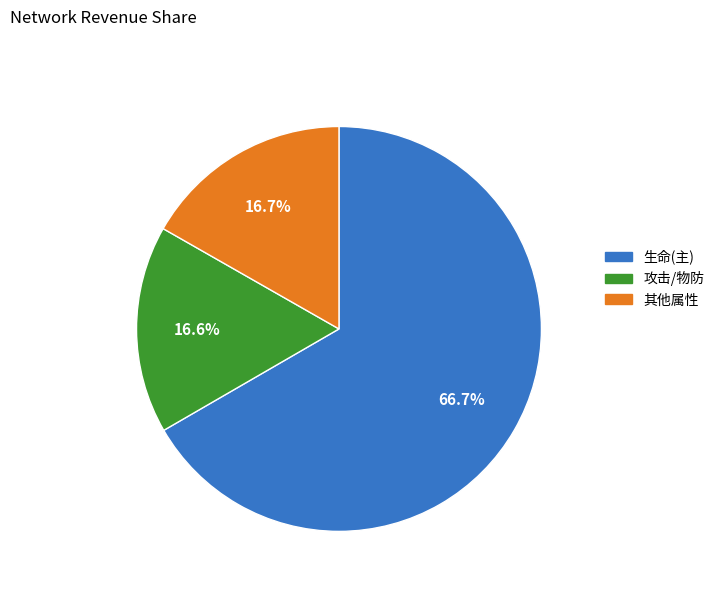

Between 生命(主) and 其他属性, which is larger?

生命(主)